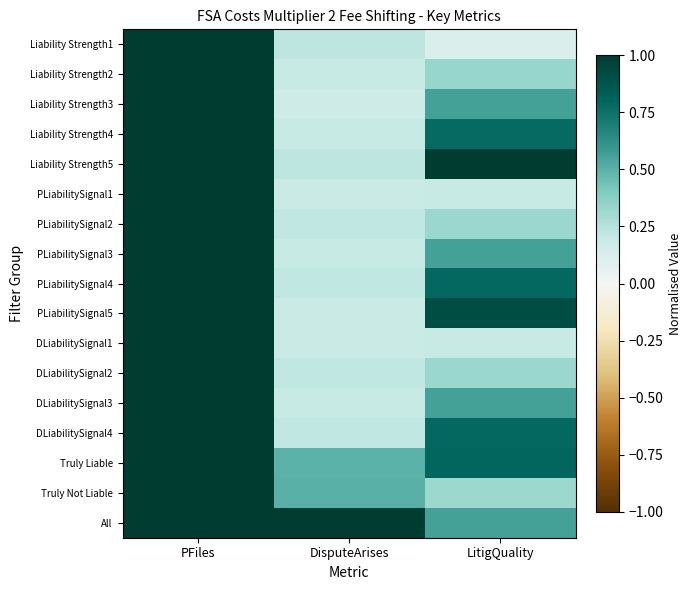

At how many categories does at least one series exceed 0?

3